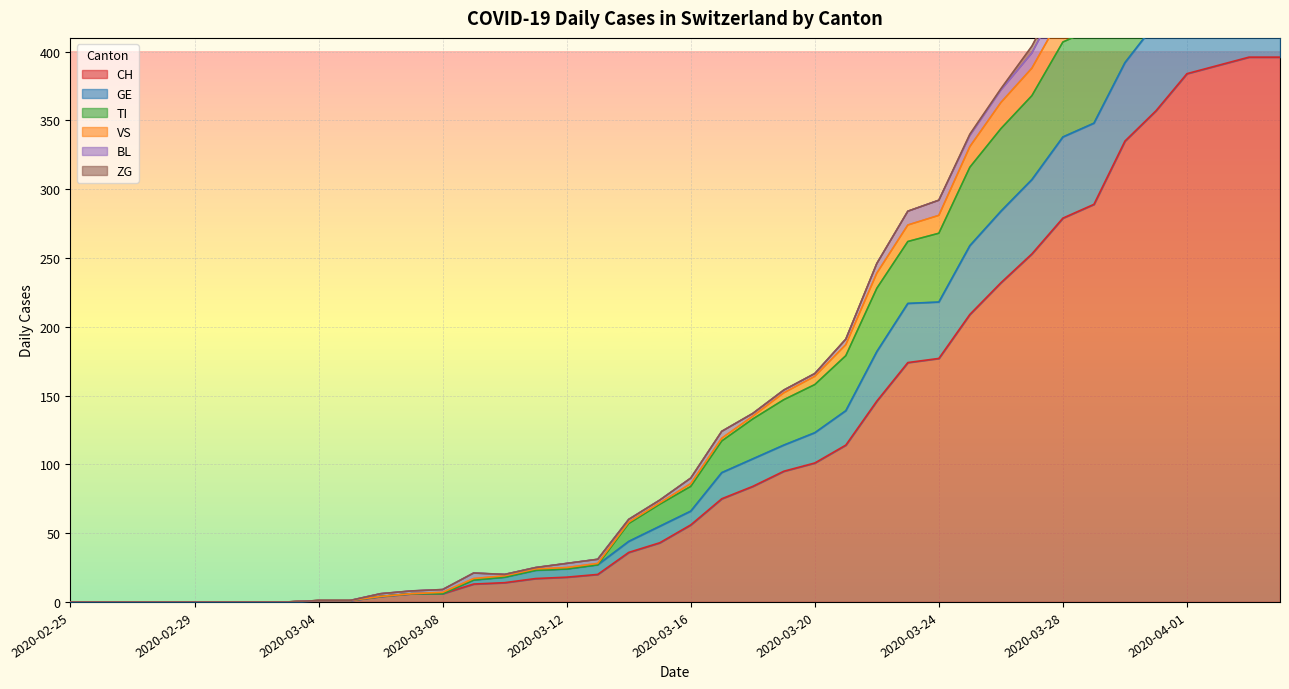

What is the highest value of the CH series?

396